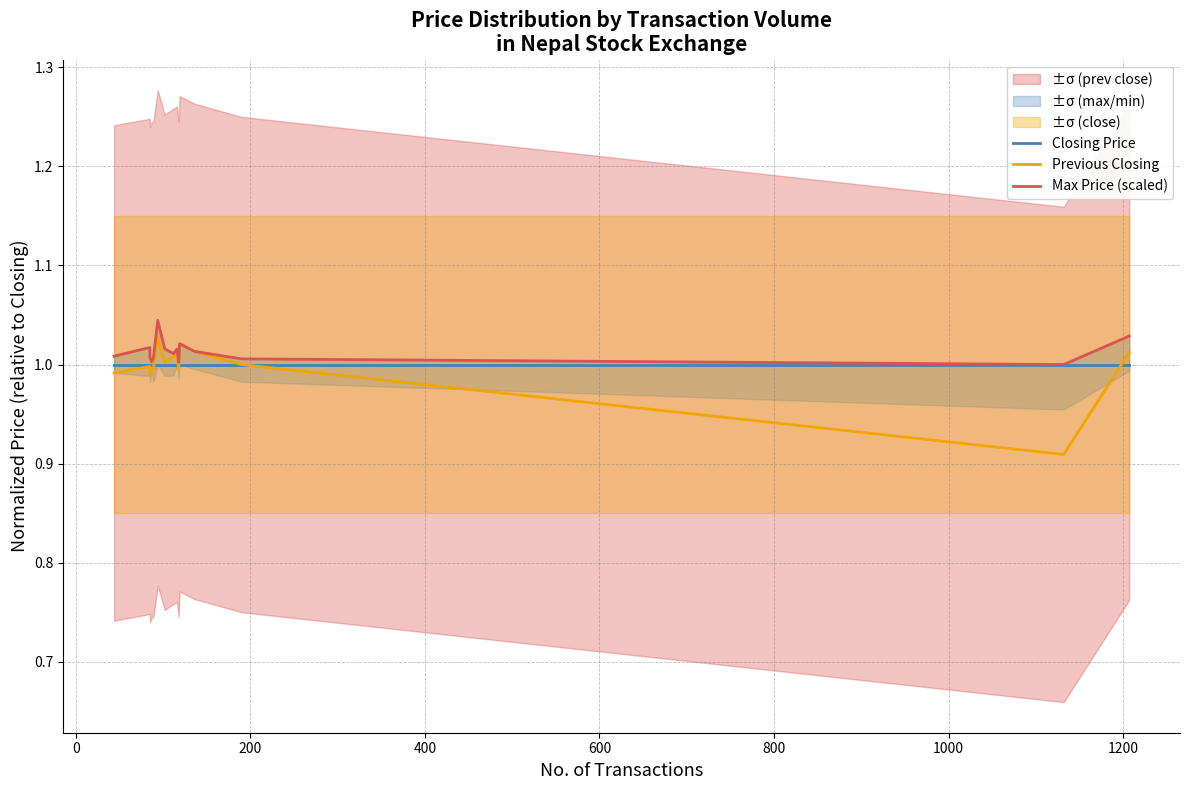

Which series has the largest total across all categories?

Max Price (scaled)